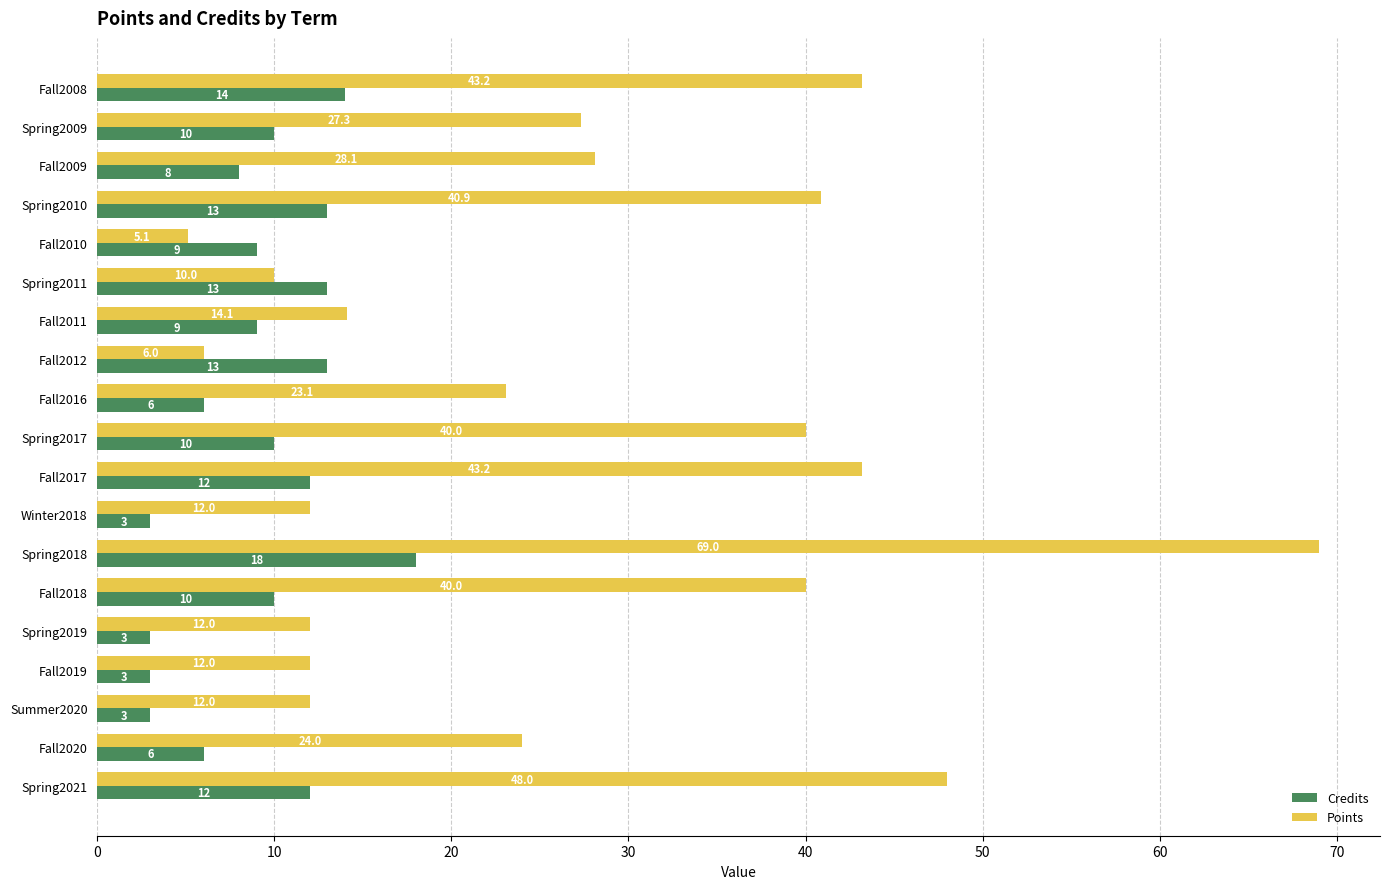

Is it true that Points equals 16.4 at Spring2019?

False